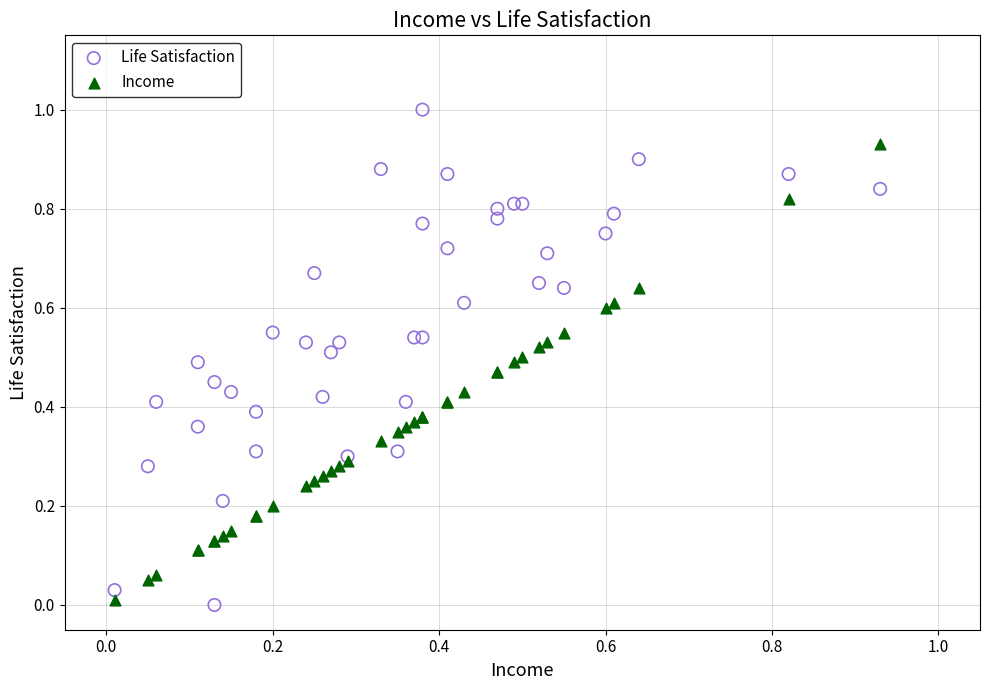

What are all the series names shown in the legend?

Life Satisfaction, Income